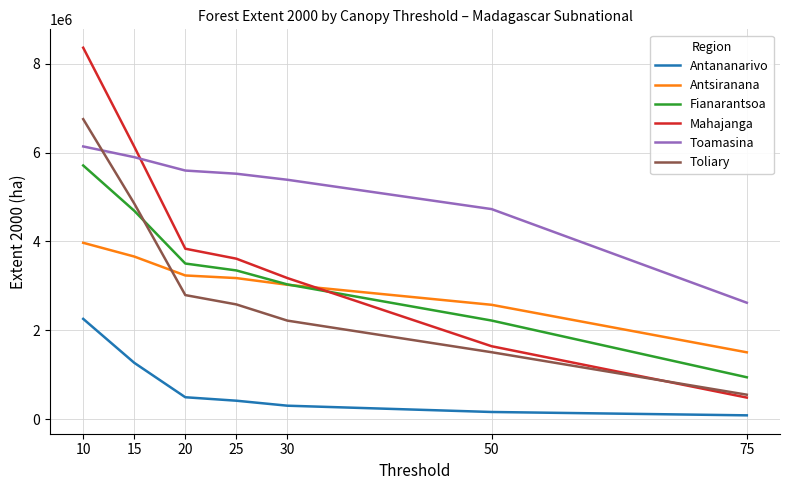

True or false: Antananarivo and Mahajanga cross at least once.

False